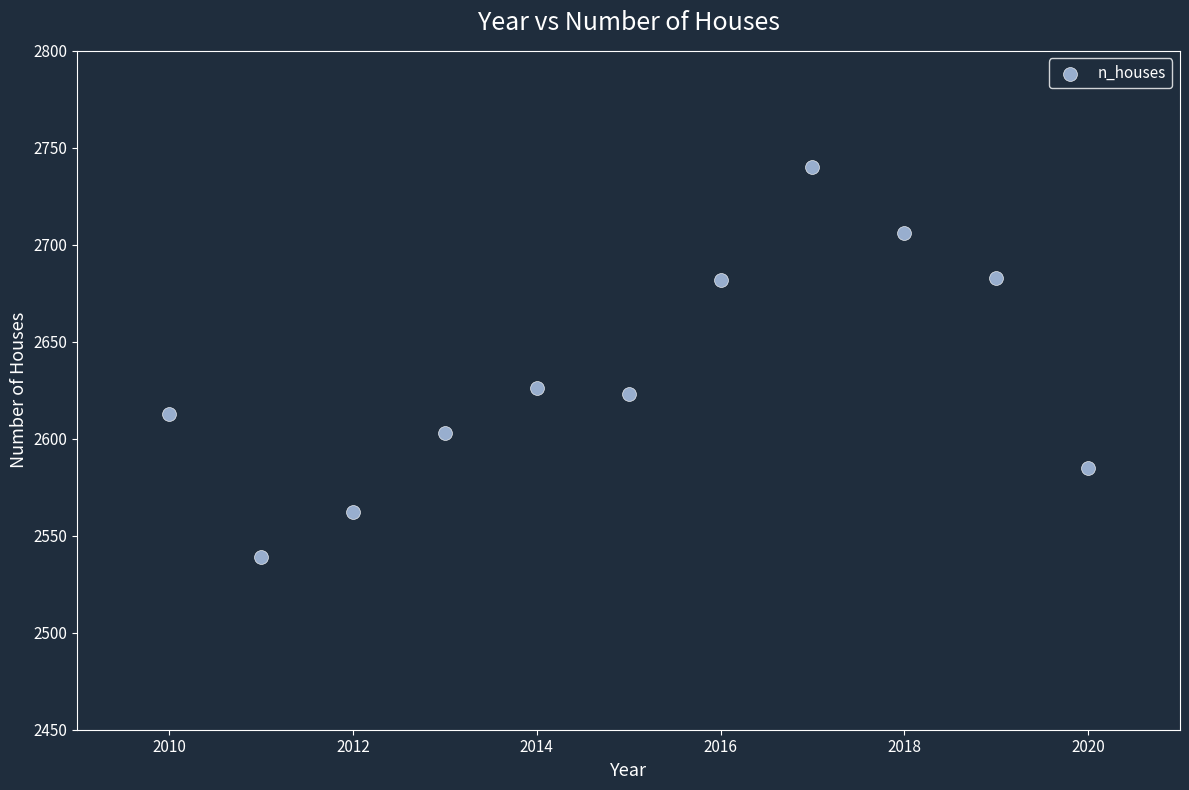

What is the average Y value?

2633